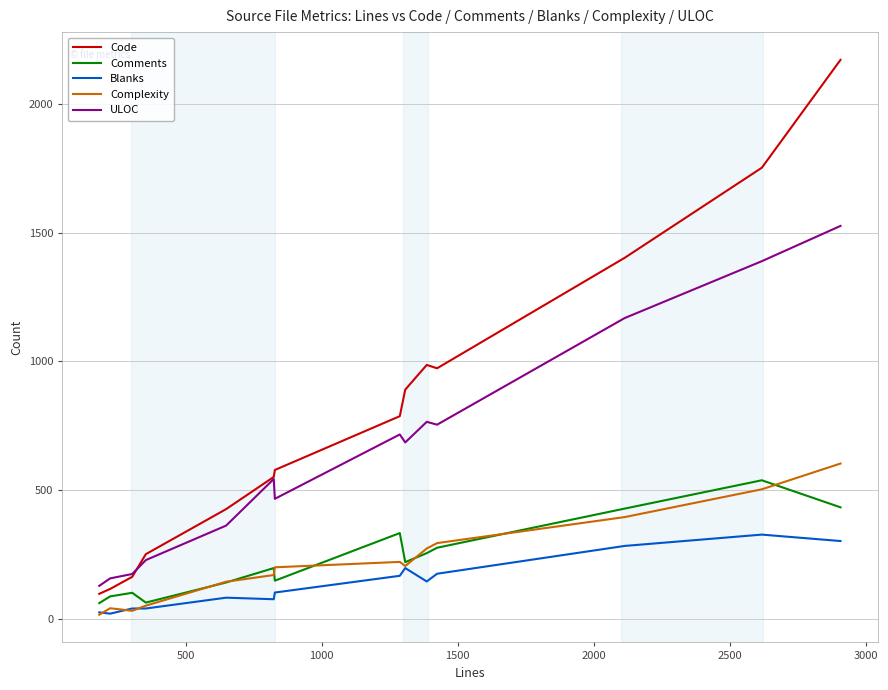

What is the smallest value displayed?

16